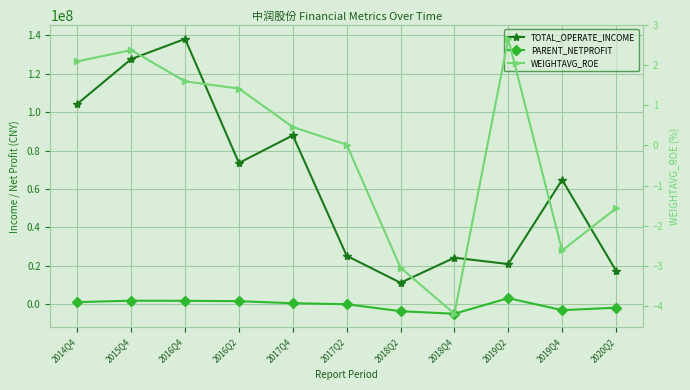

The value of TOTAL_OPERATE_INCOME at 2016Q2 is 73566609.2. True or false?

True